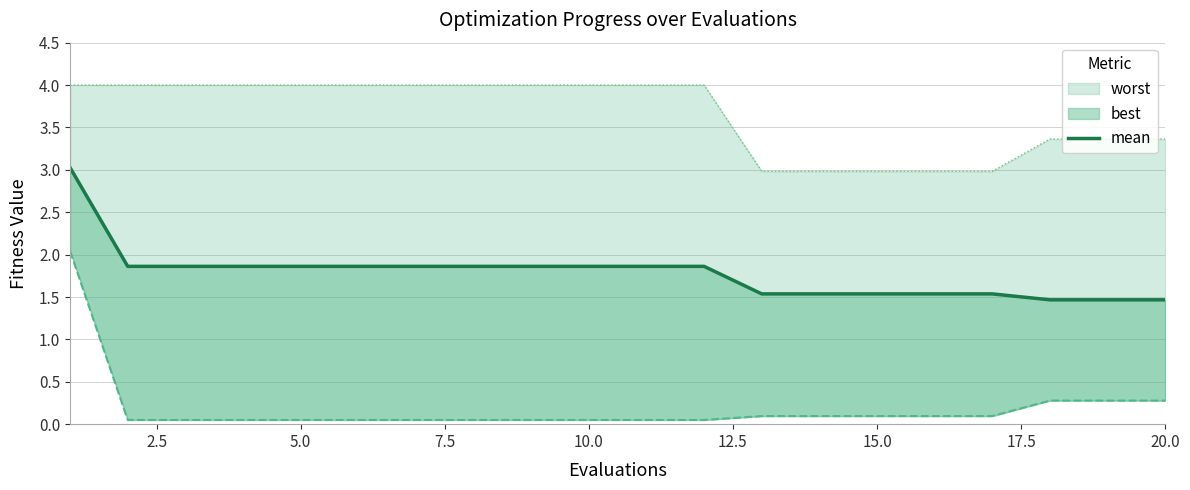

What is the average value?

1.8